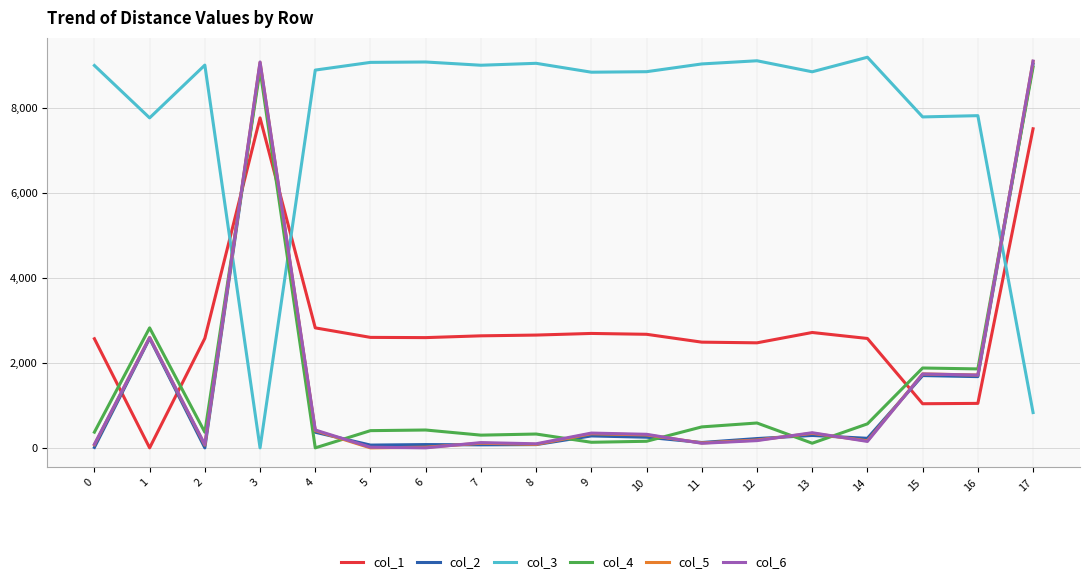

The value of col_4 at 4 is 3129.2. True or false?

False